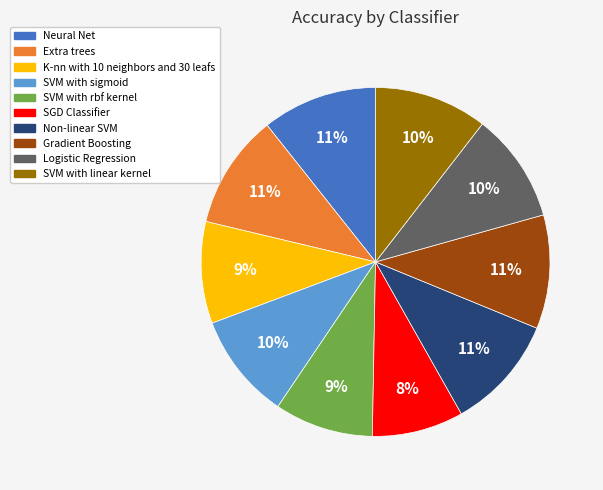

Which category has the smallest portion of the pie?

SGD Classifier